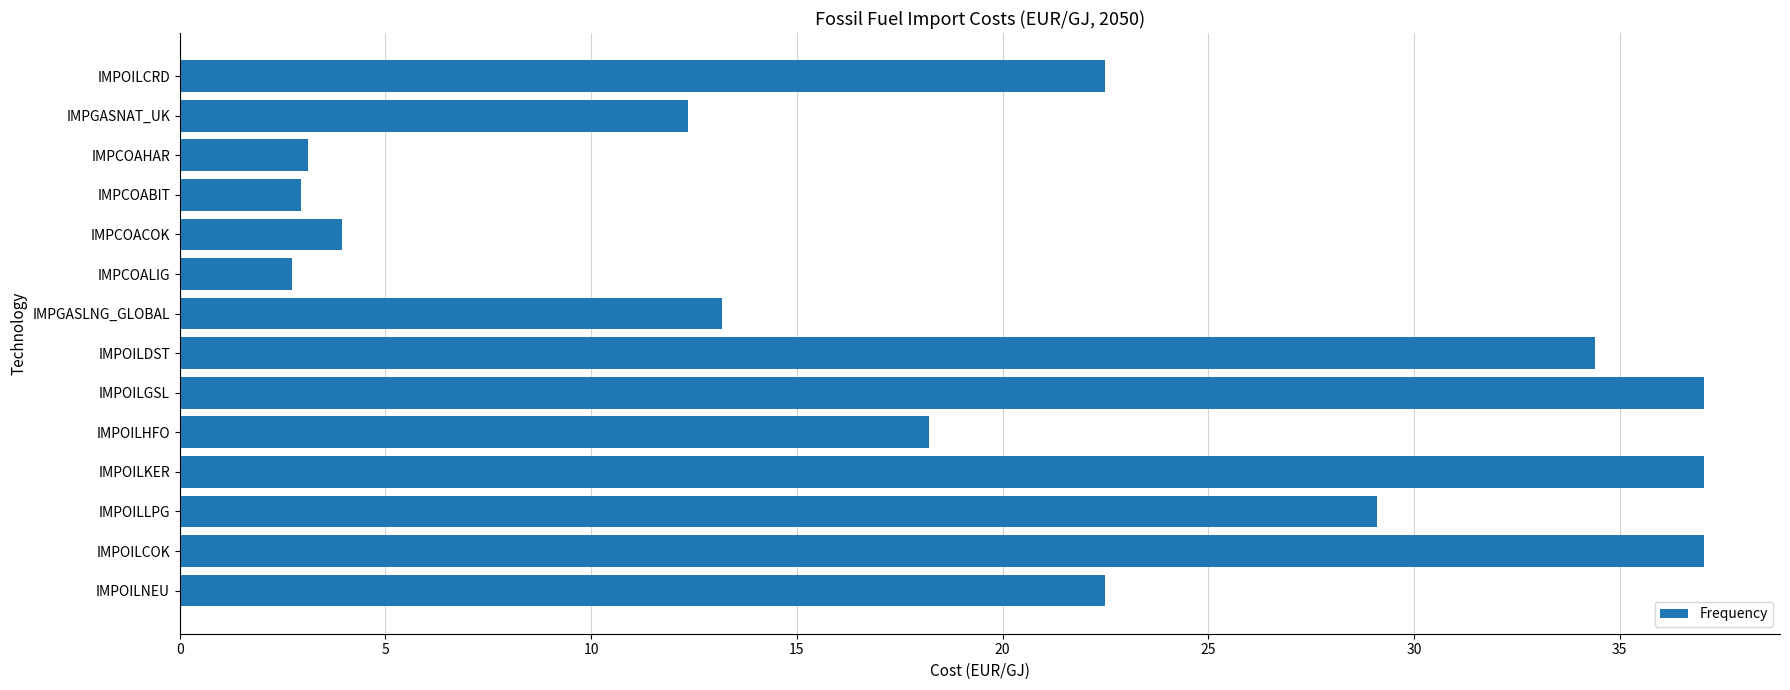

What is the change in value from IMPGASLNG_GLOBAL to IMPOILKER?

+23.9